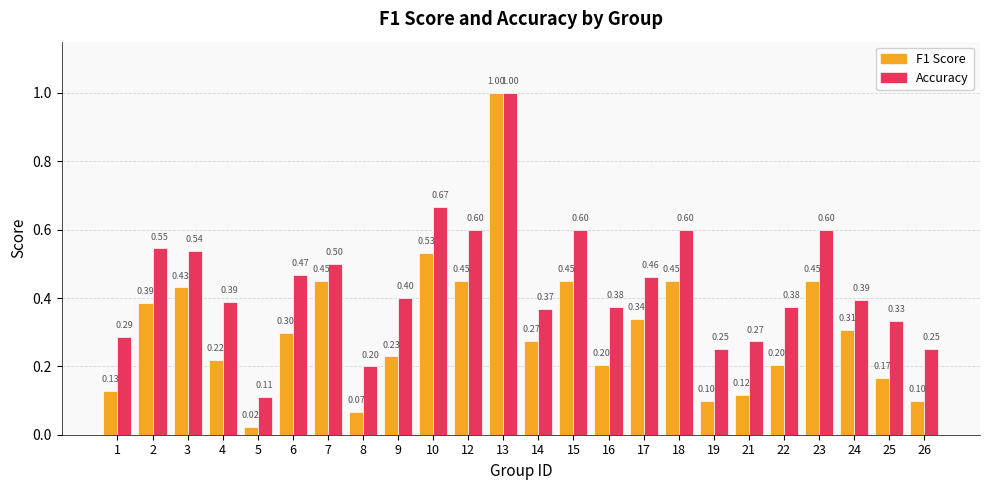

How many groups of bars are there?

24